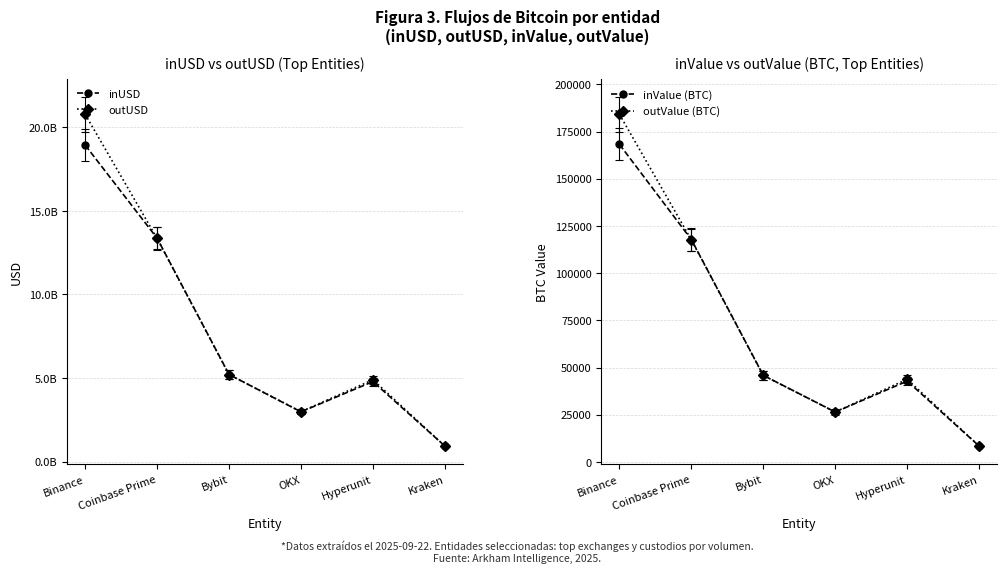

Reading left to right, what are all the values shown in this chart?

inUSD: Binance=18940864866.9	Coinbase Prime=13367859709.8	Bybit=5210715825.5	OKX=2974577823.0	Hyperunit=4787405862.1	Kraken=926215296.0
outUSD: Binance=20787085278.9	Coinbase Prime=13351701426.2	Bybit=5200566523.2	OKX=2988641979.2	Hyperunit=4896312649.5	Kraken=928524672.0
inValue (BTC): Binance=168285.6	Coinbase Prime=117821.9	Bybit=45870.0	OKX=26410.5	Hyperunit=42829.4	Kraken=8397.8
outValue (BTC): Binance=184212.3	Coinbase Prime=117662.9	Bybit=45795.9	OKX=26502.7	Hyperunit=43801.6	Kraken=8397.8